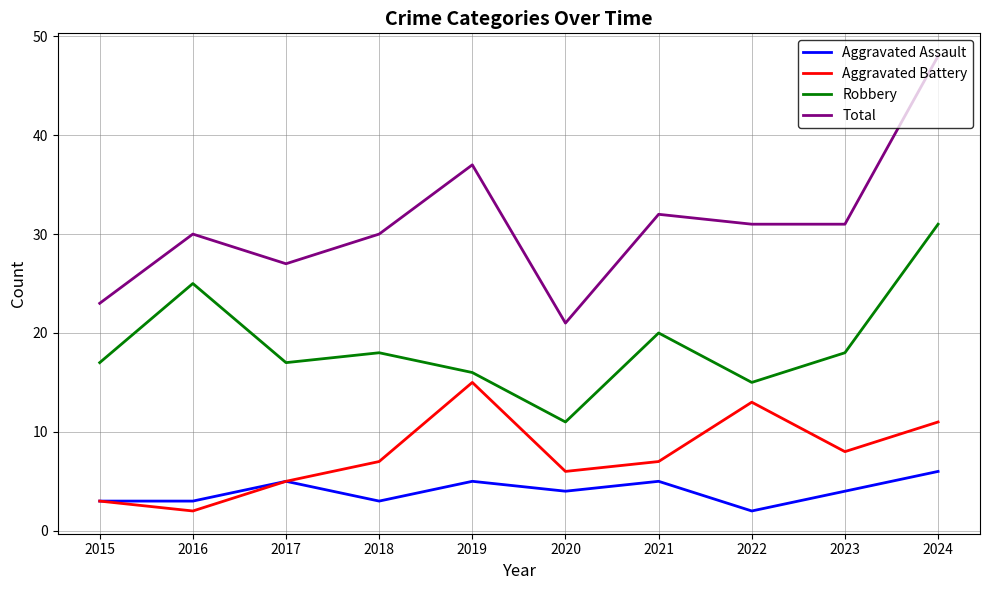

True or false: Total has more than 2 points higher than both neighbors.

True